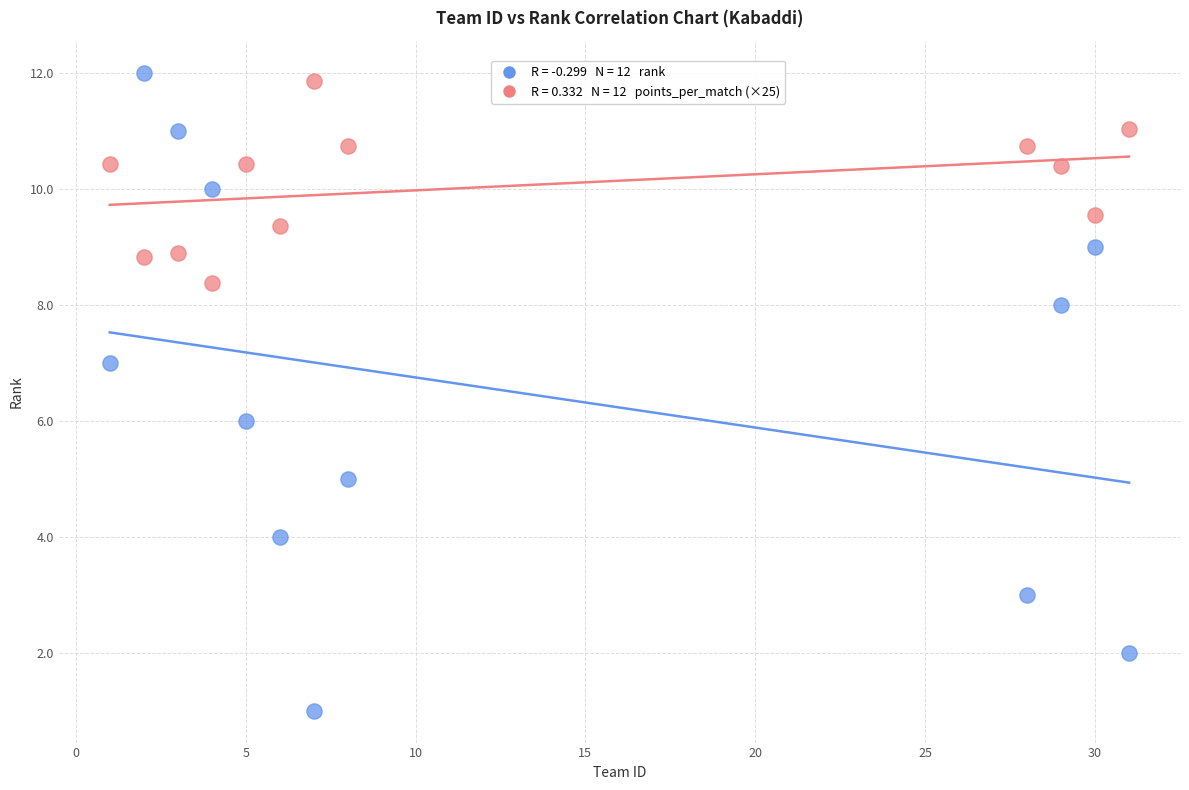

Across all data points, what is the range of X values (max minus min)?

30.0